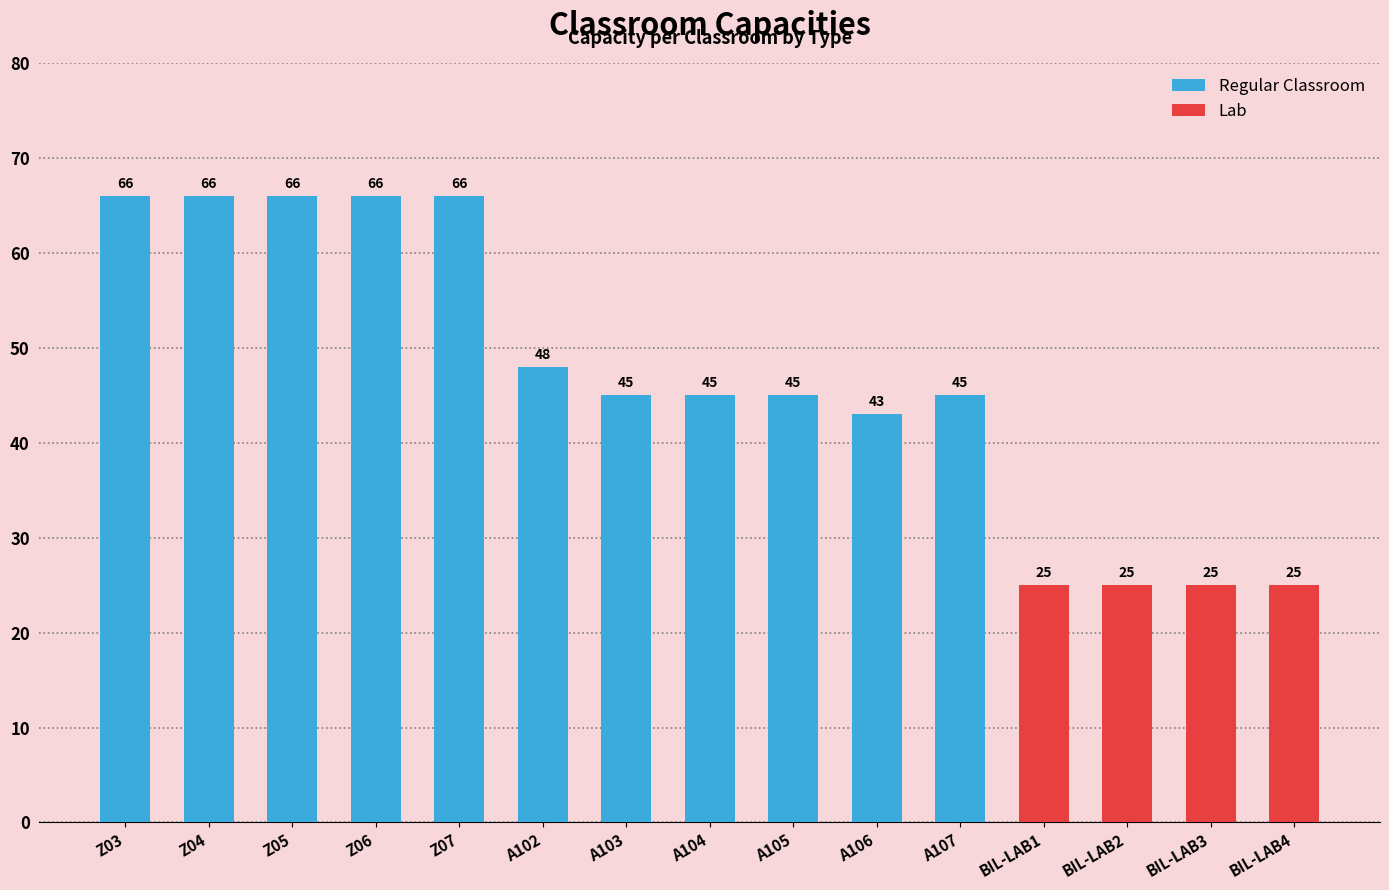

The value at A107 is 45. True or false?

True